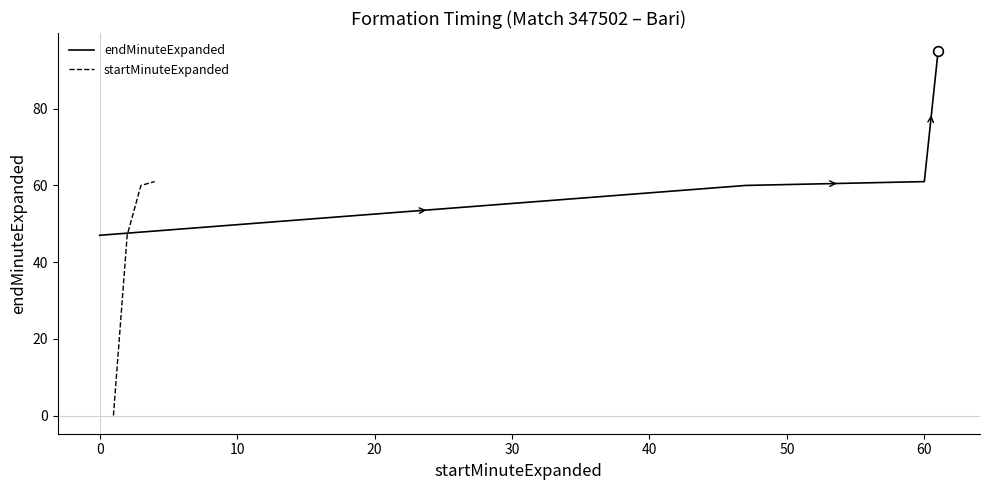

True or false: startMinuteExpanded and endMinuteExpanded cross at least once.

False